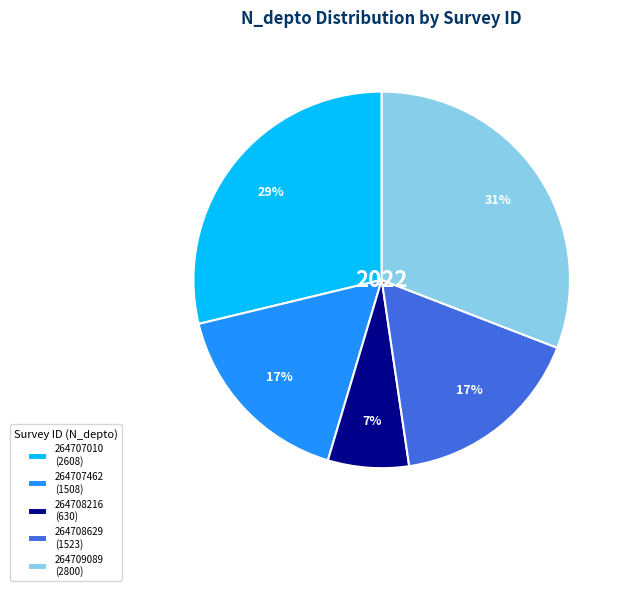

What is the largest slice in the pie chart?

264709089